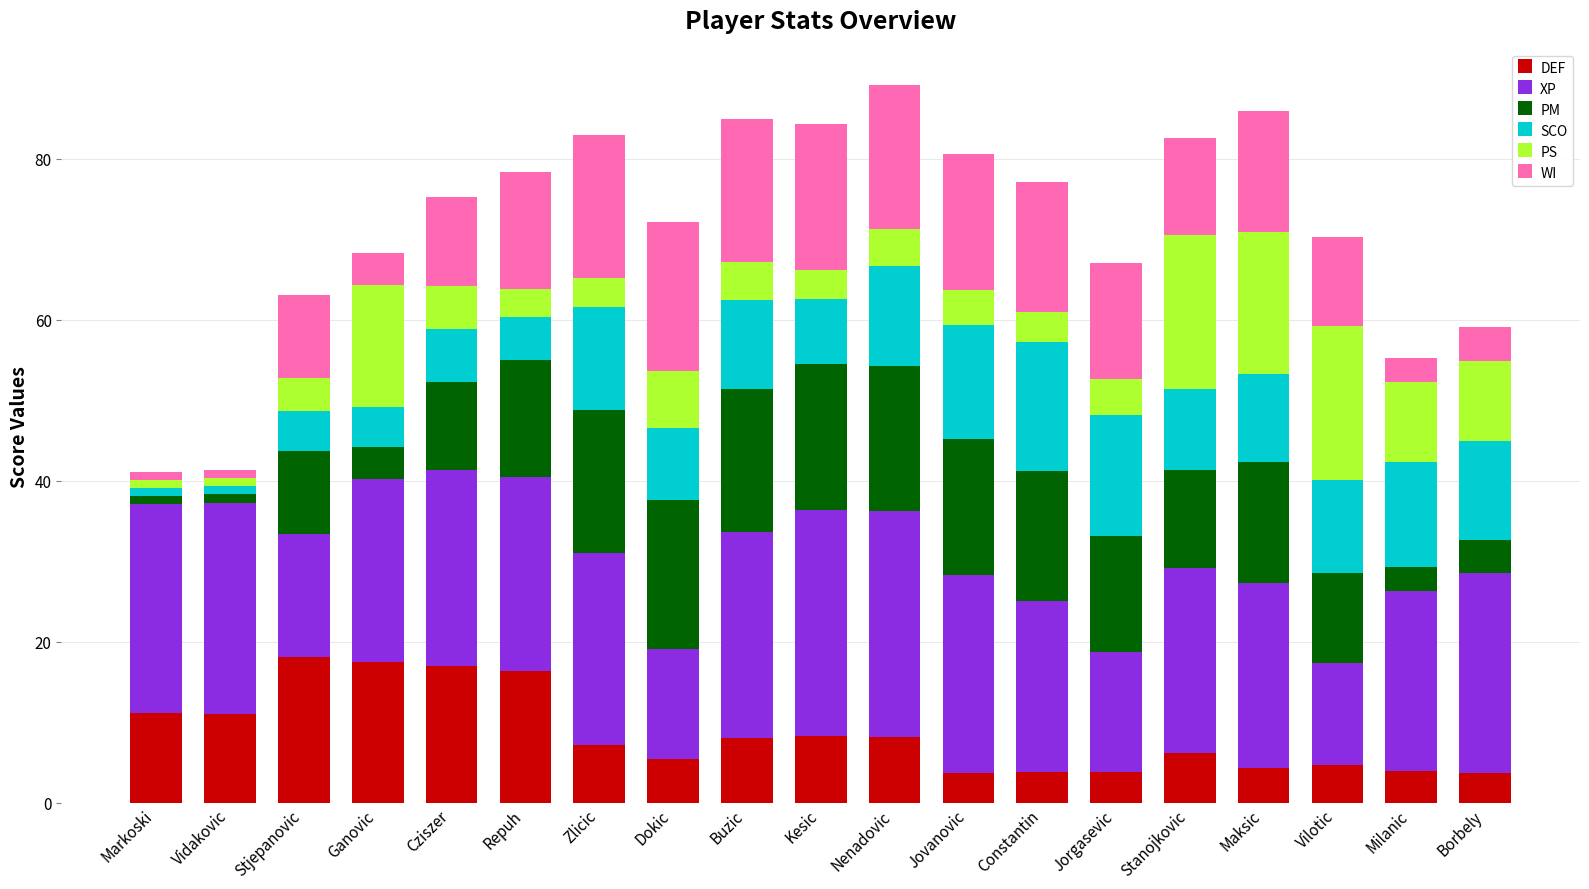

What is the sum of all DEF values?

162.6